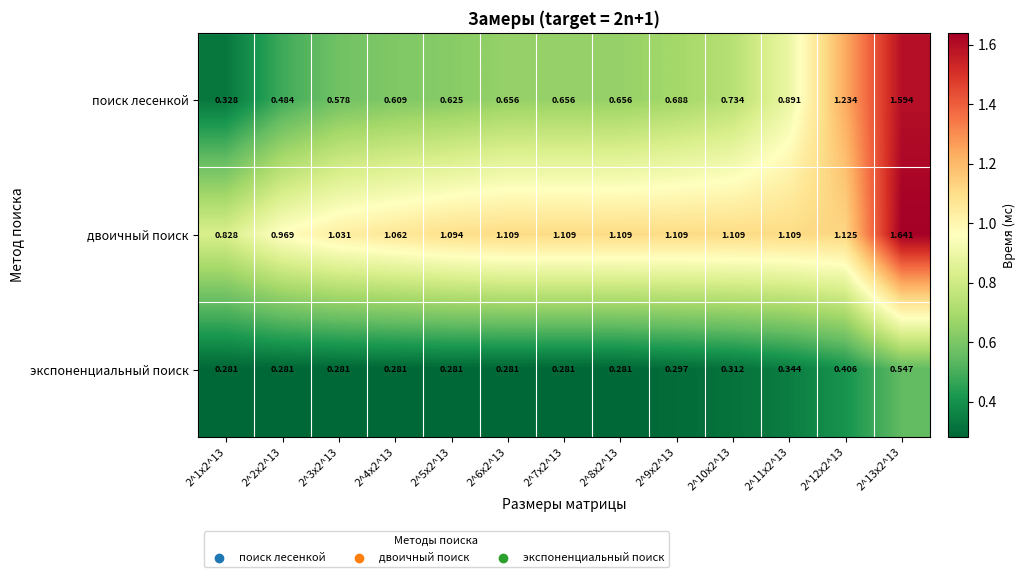

How many distinct data groups are displayed?

3